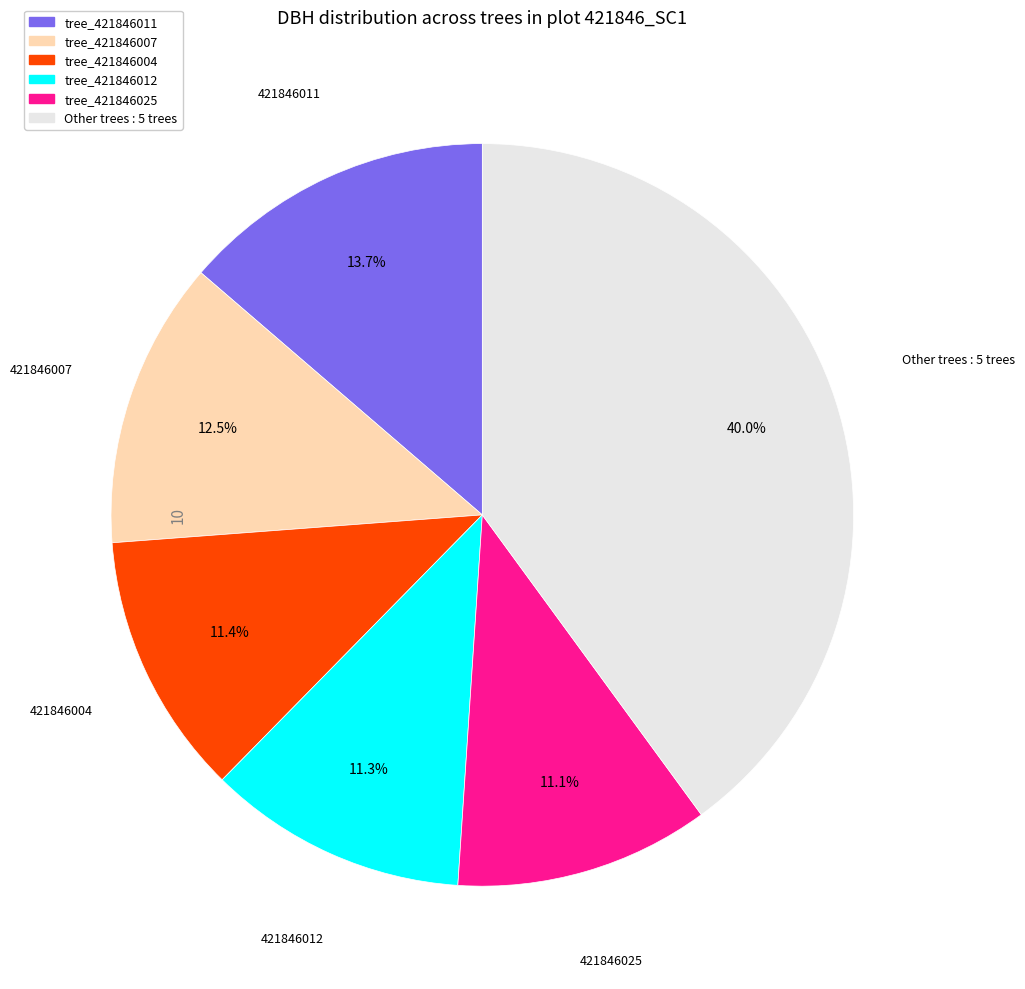

Is there any slice that represents more than half of the pie?

No